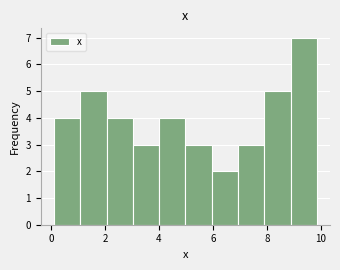

What is the height of the bar covering 8.8 to 9.8 on the x-axis? Neither the bar edges nor the heights are printed on the chart, so give them approximately, as read against the axes.

7